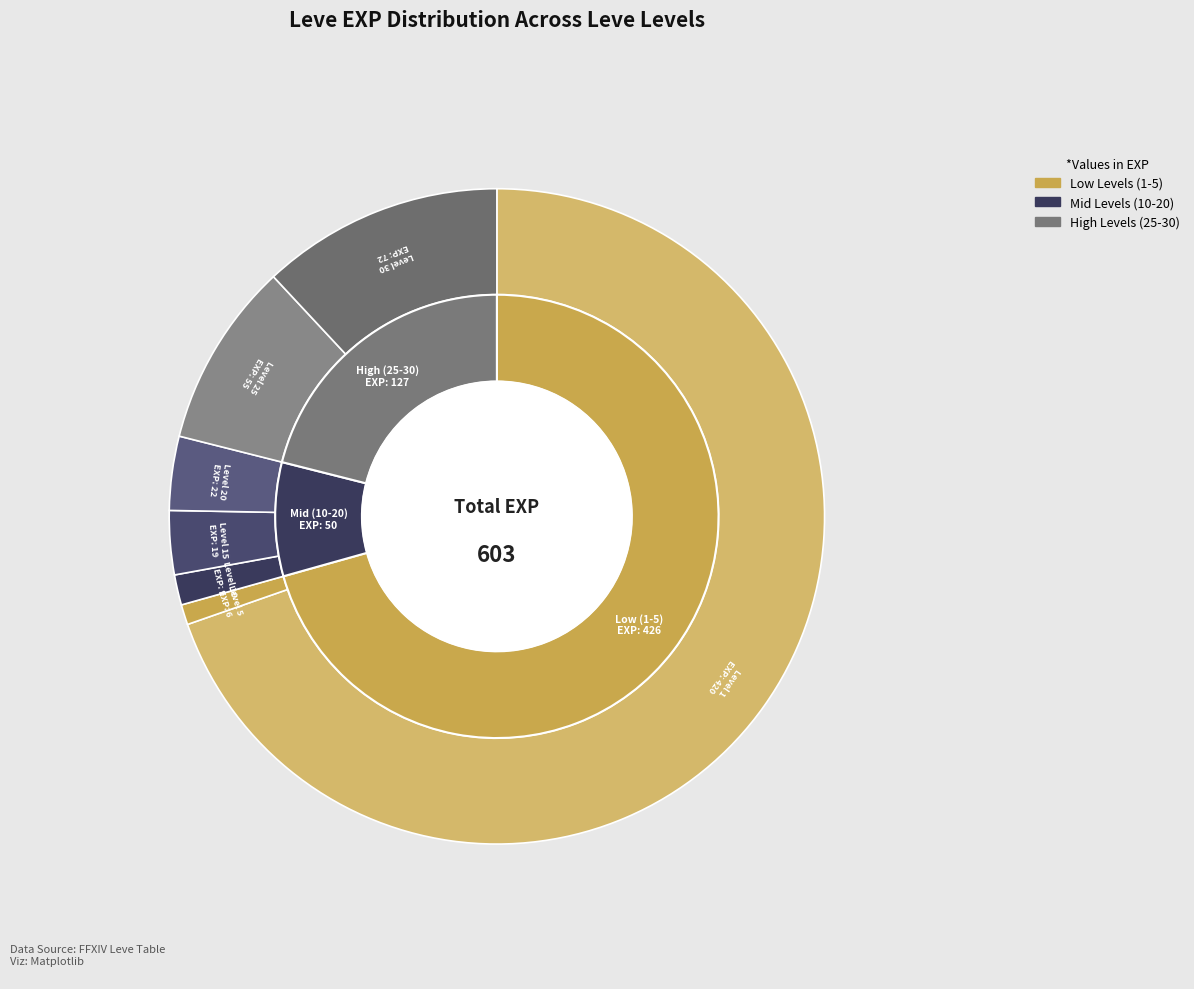

To the nearest percent, what is the combined percentage of 25 and 15?

12%